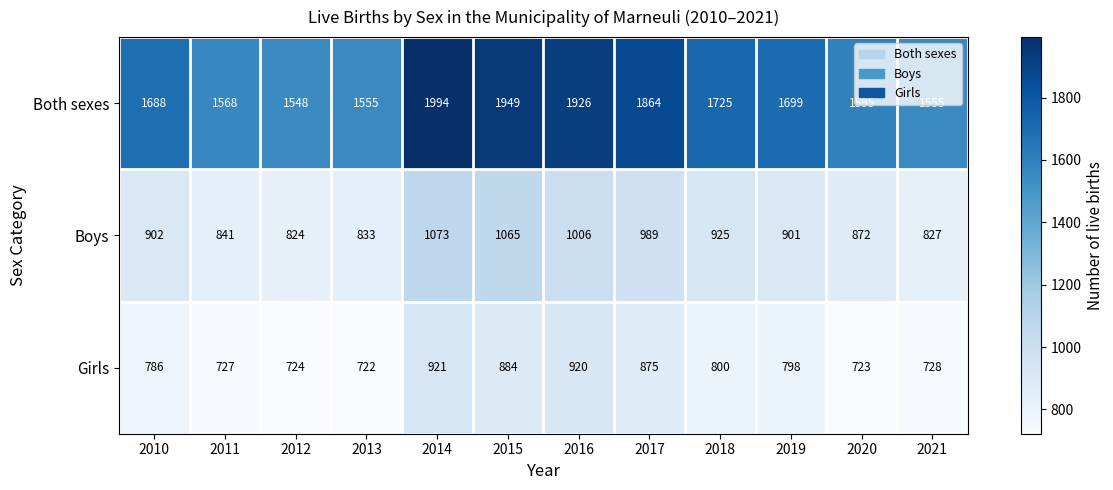

At which category is the sum across all series the highest?

2014